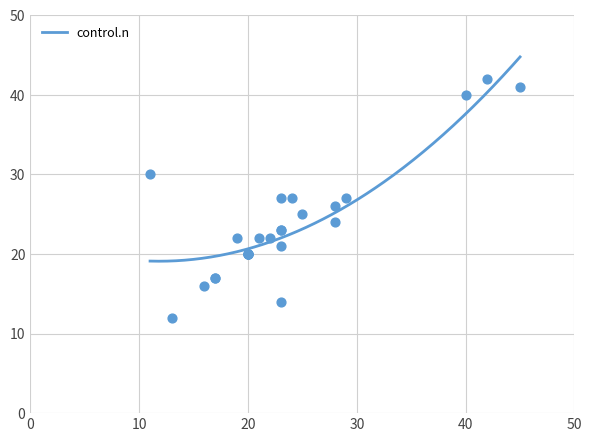

Between 13 and 5, which is larger?

13